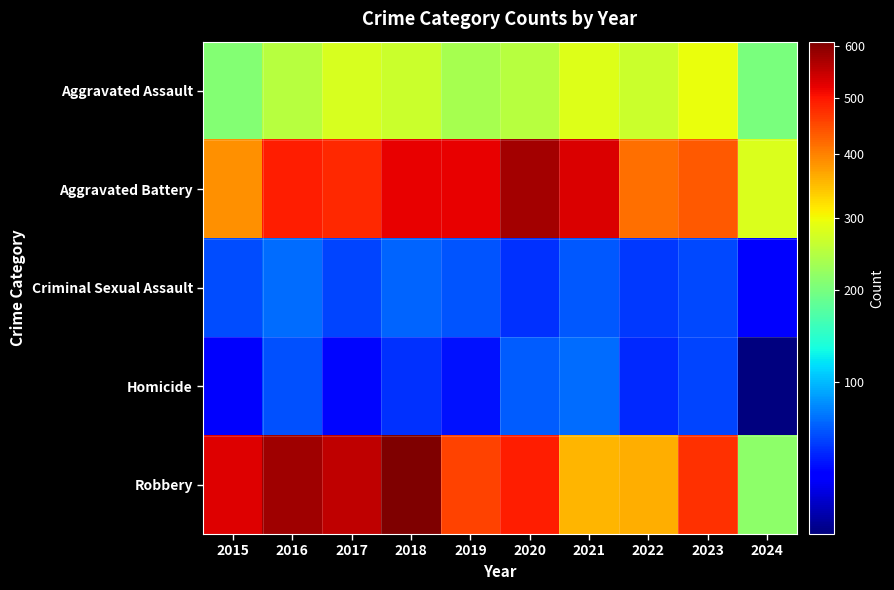

At how many categories does at least one series exceed 375?

9